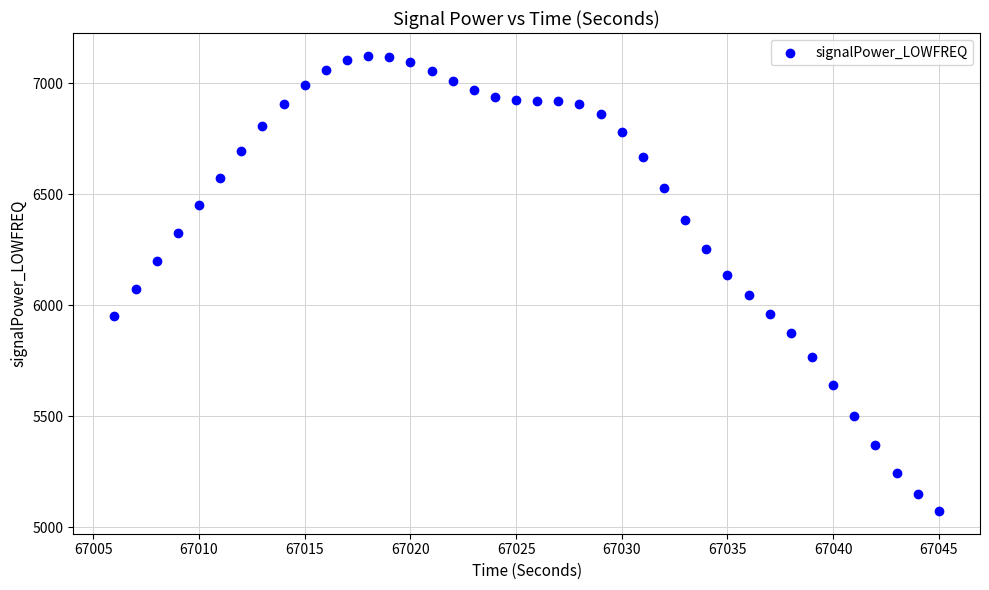

What is the range of Y values (max minus min)?

2052.0